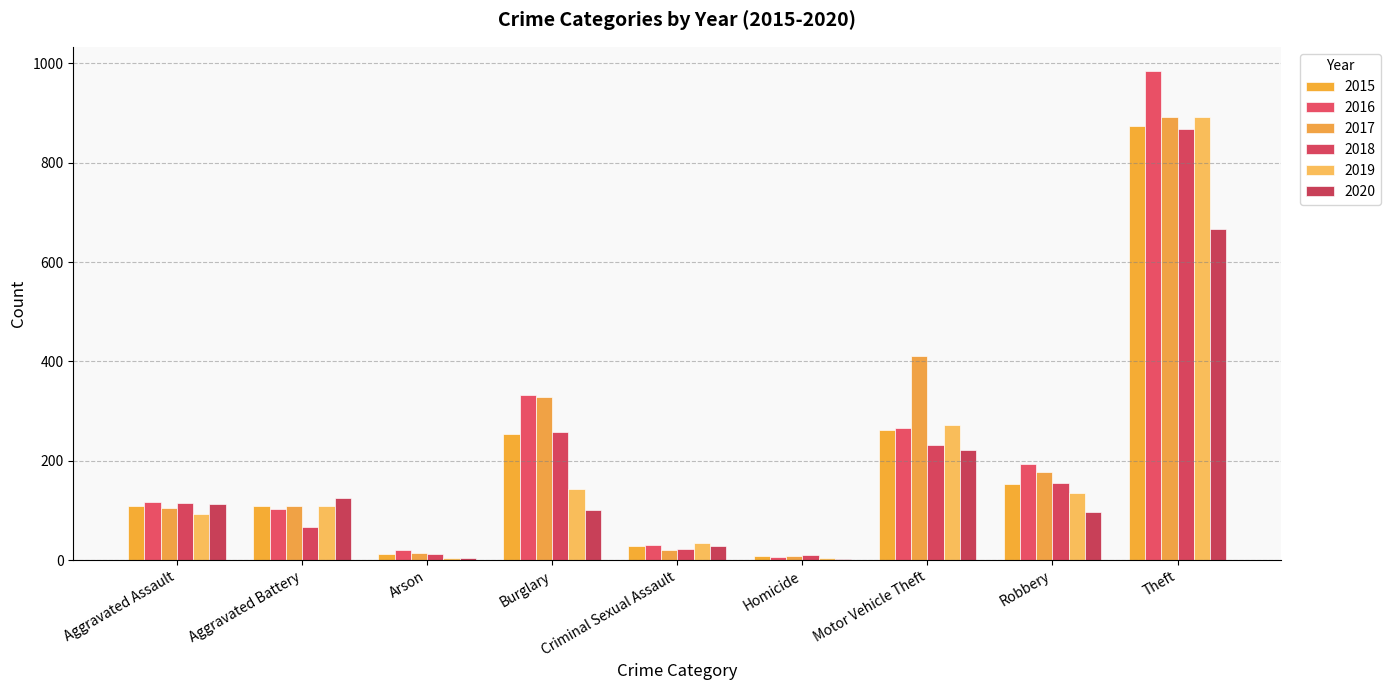

Does the chart contain stacked bars?

No